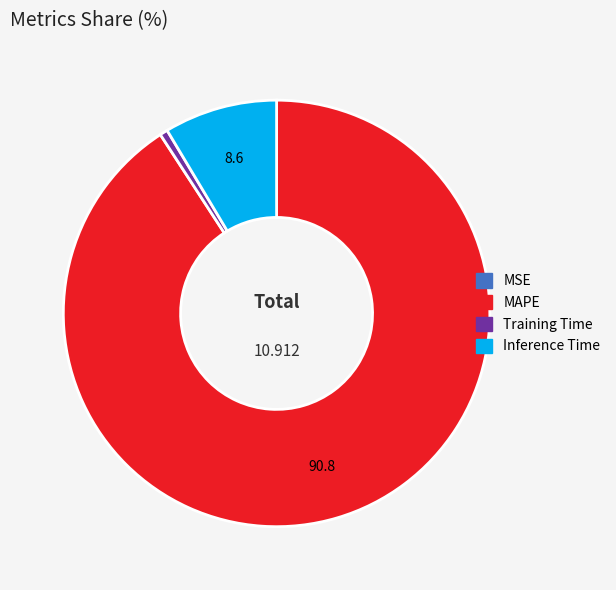

Do MAPE and Inference Time together represent more than half of the pie?

Yes